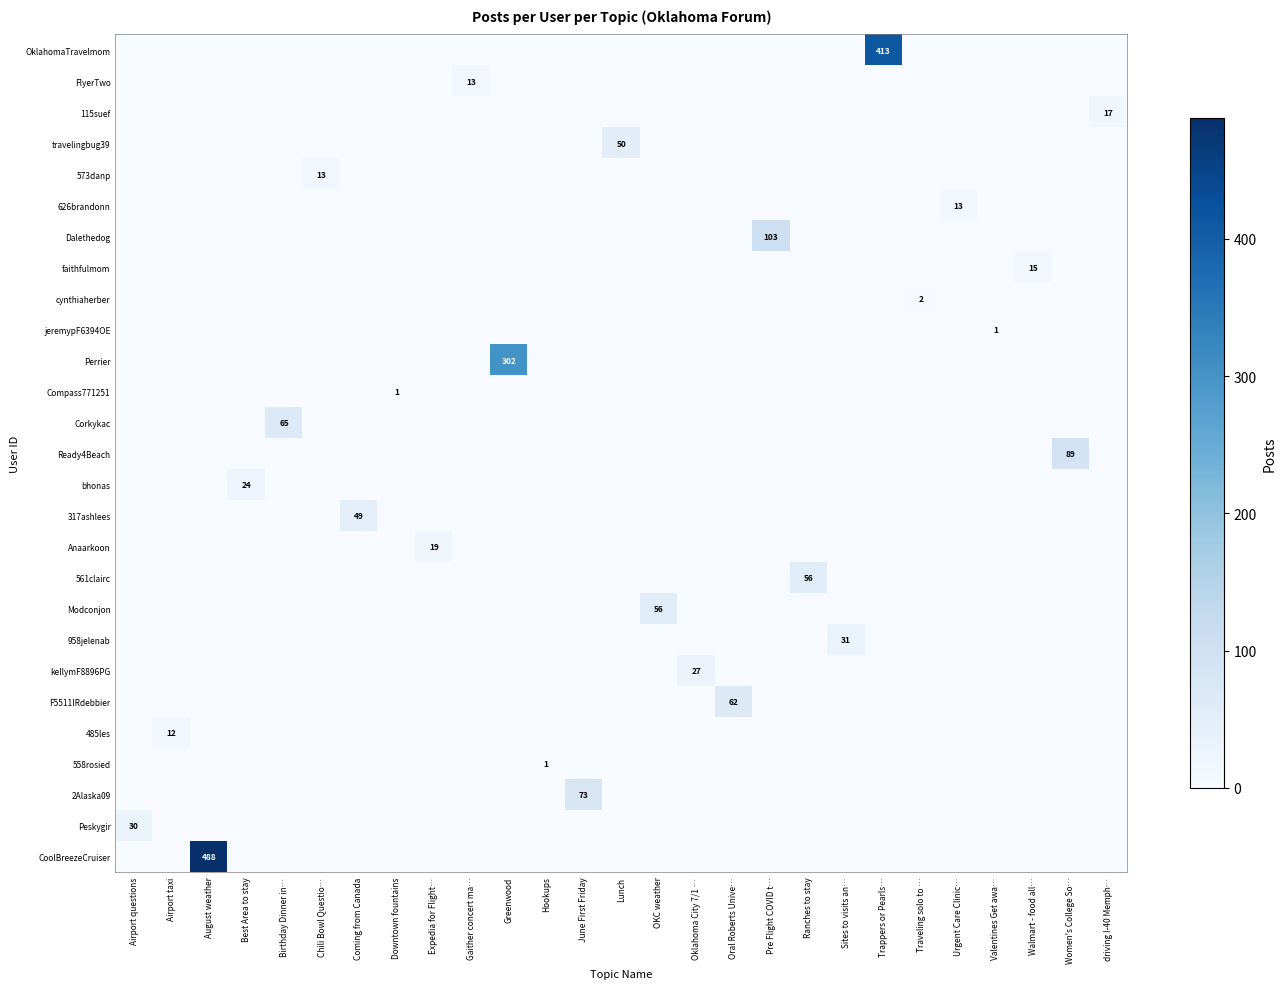

At how many categories does at least one series exceed 76?

5